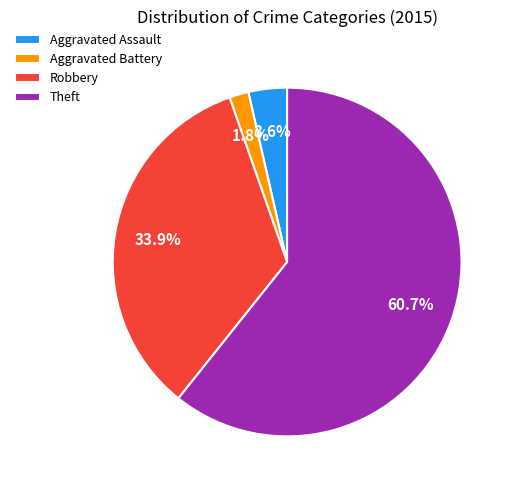

True or false: Aggravated Battery accounts for 9% of the total.

False